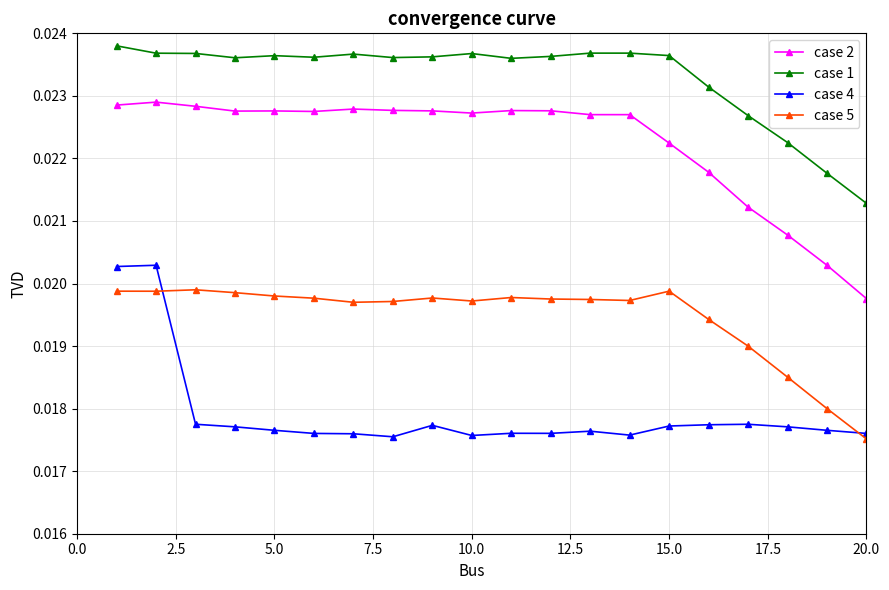

Rank the series by their maximum value, from lowest to highest.

case 5, case 4, case 2, case 1